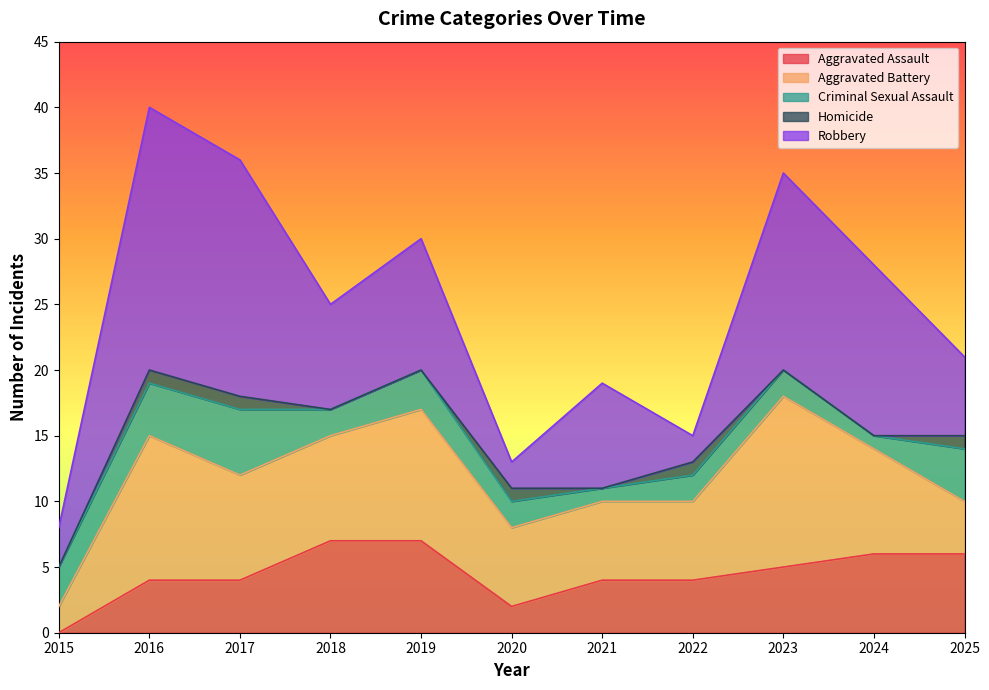

Reading left to right, transcribe all the data shown in this chart.

Aggravated Assault: 0	4	4	7	7	2	4	4	5	6	6
Aggravated Battery: 2	11	8	8	10	6	6	6	13	8	4
Criminal Sexual Assault: 3	4	5	2	3	2	1	2	2	1	4
Homicide: 0	1	1	0	0	1	0	1	0	0	1
Robbery: 3	20	18	8	10	2	8	2	15	13	6